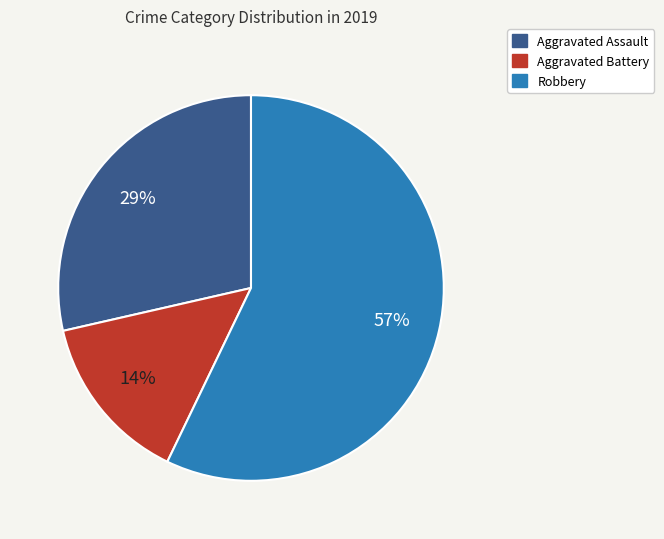

To the nearest percent, what is the difference between the largest and smallest slice percentages?

43%